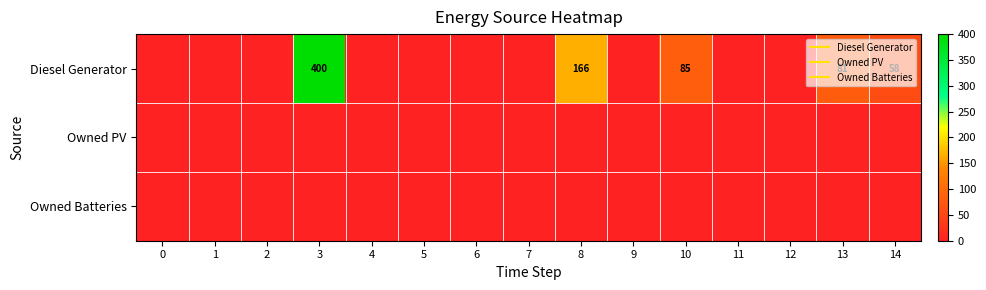

Which has a higher value, 1 or 8?

8